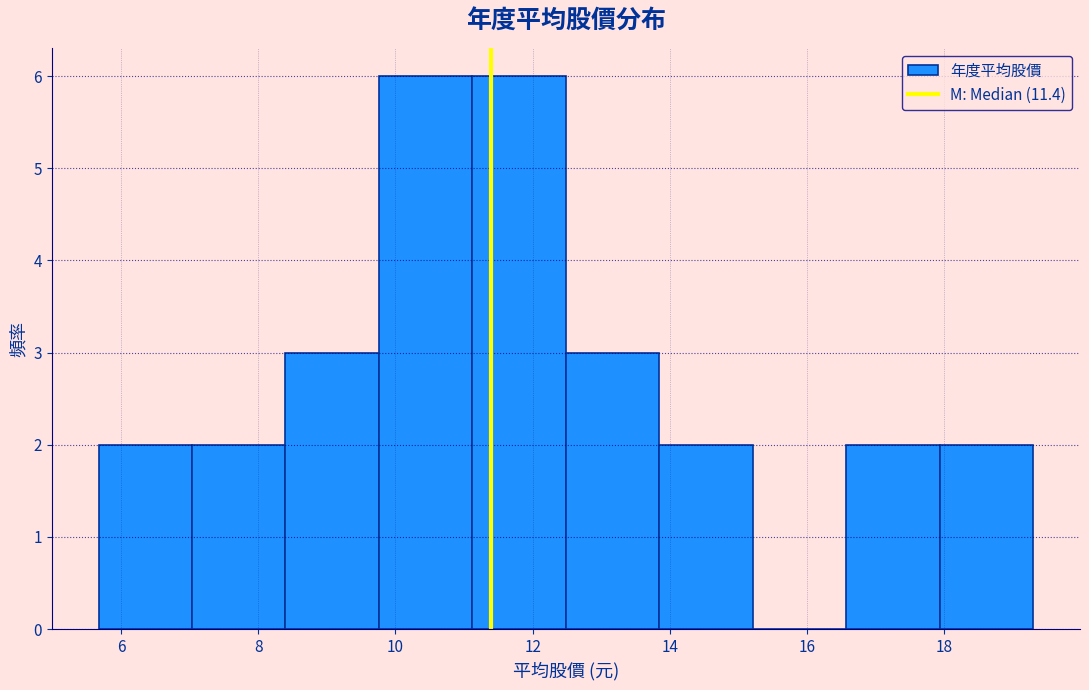

Reading left to right, list every bar in this chart as the range it spans on the x-axis followed by its height. Neither the bar edges nor the heights are printed on the chart, so give them approximately, as read against the axes.

5.6 to 7.0: 2
7.0 to 8.4: 2
8.4 to 9.8: 3
9.8 to 11.2: 6
11.2 to 12.4: 6
12.4 to 13.8: 3
13.8 to 15.2: 2
15.2 to 16.6: 0
16.6 to 18.0: 2
18.0 to 19.4: 2